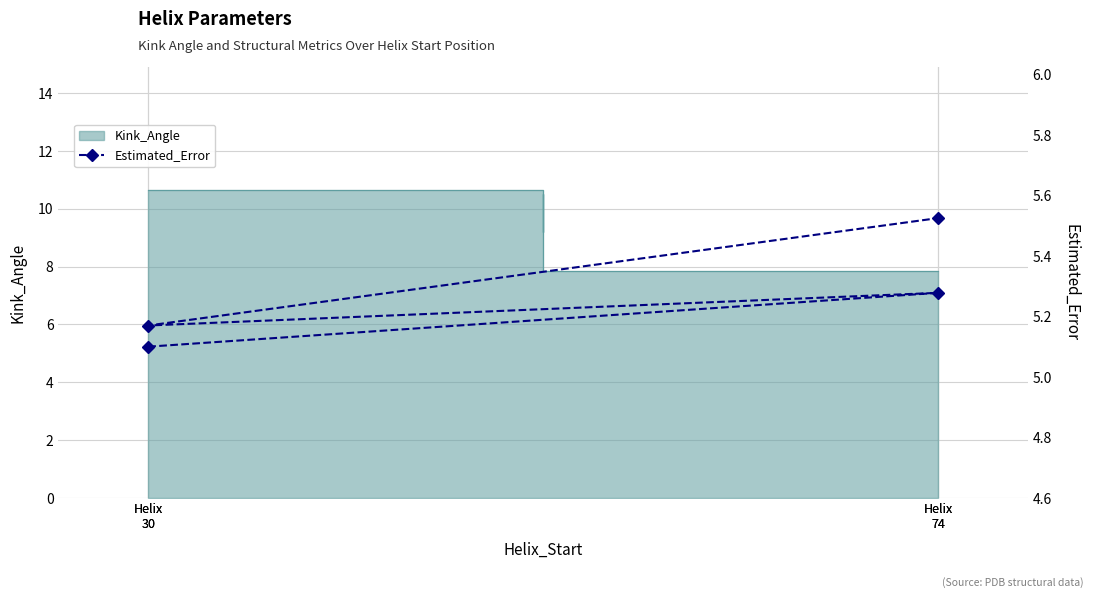

Is it true that the value at Helix
74 is 9.3?

False